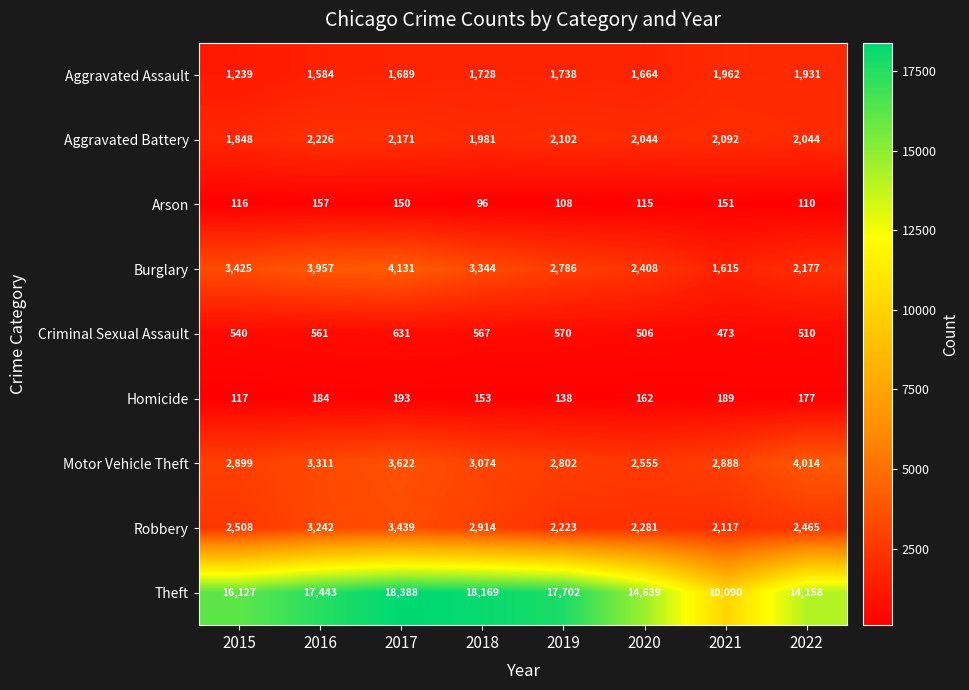

What is the total value across all series at 2016?

32665